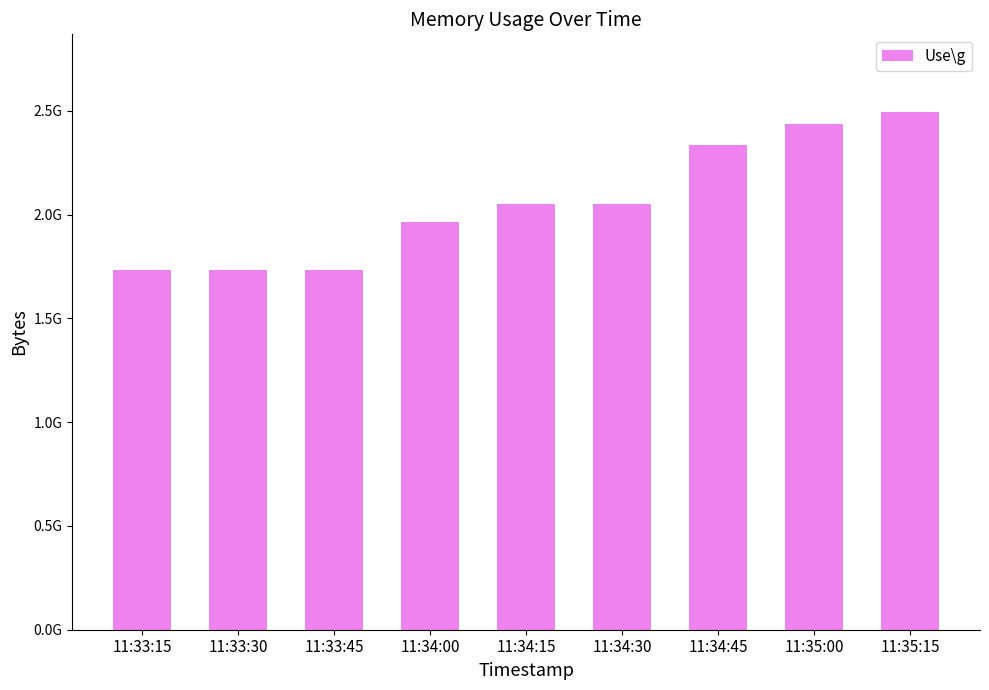

What is the sum of the values at 11:33:15 and 11:33:30?

3469414126.9